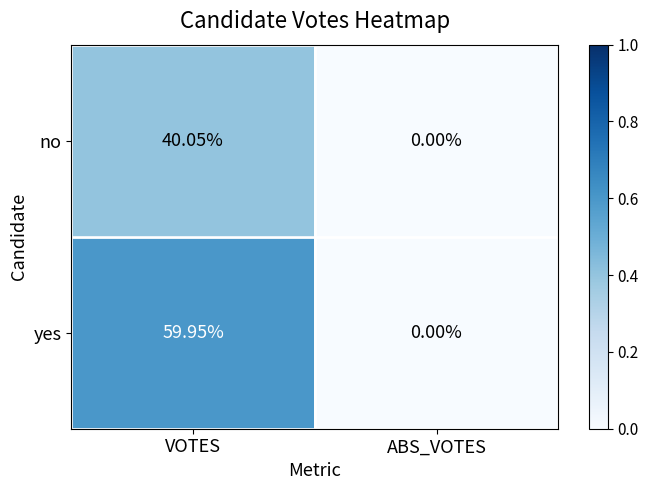

Rank the series by their average value, from highest to lowest.

yes, no